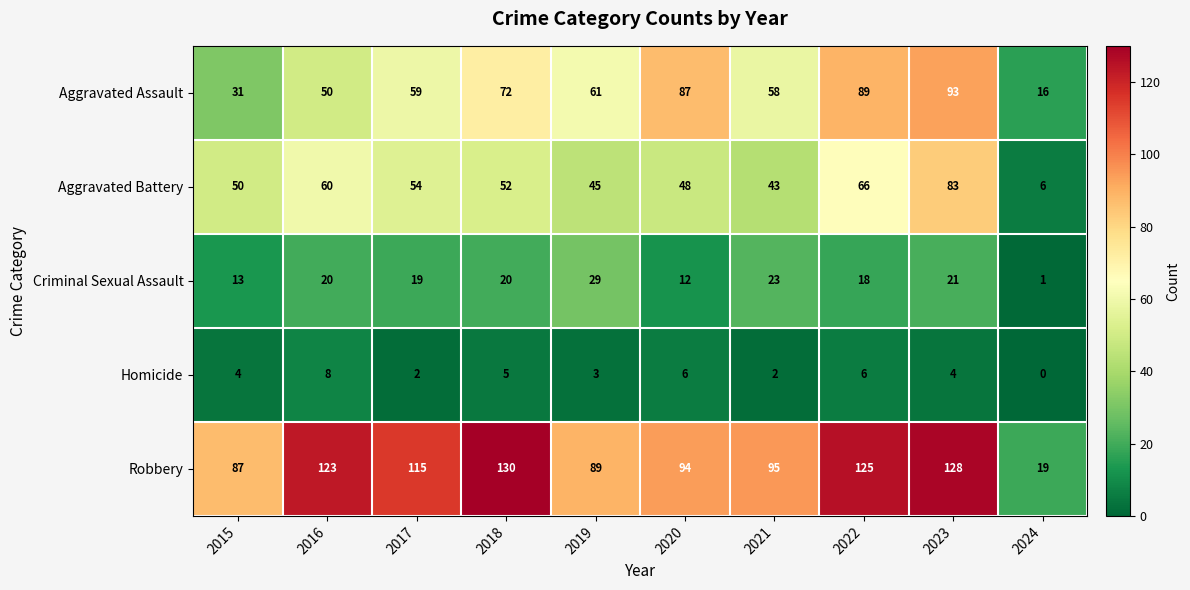

What is the greatest value displayed?

130